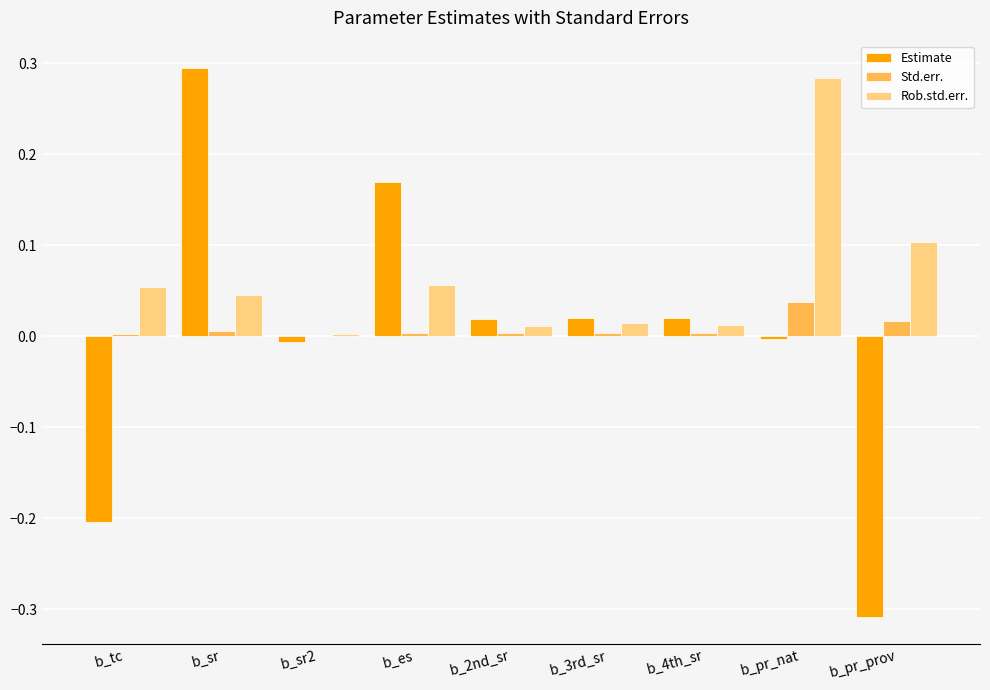

Which series changed the most between b_es and b_pr_nat?

Rob.std.err.